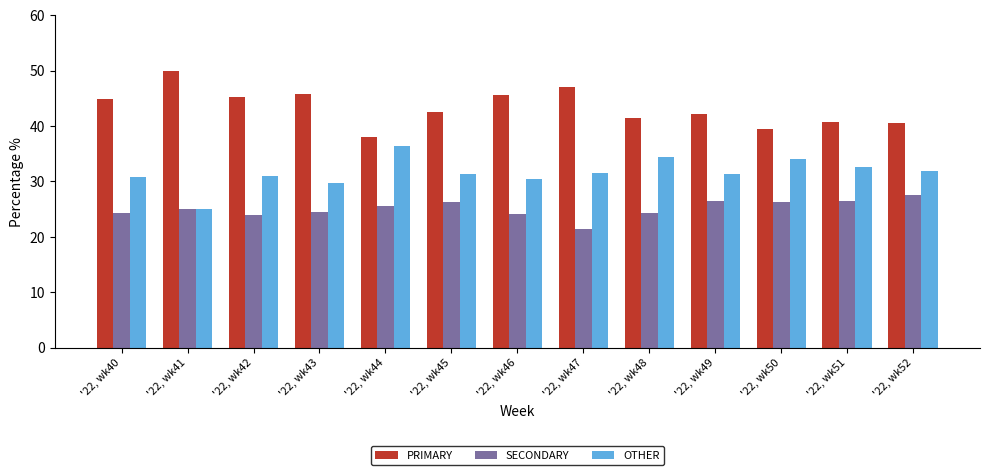

What is the value of the SECONDARY bar at the 2nd from the left?

25.0